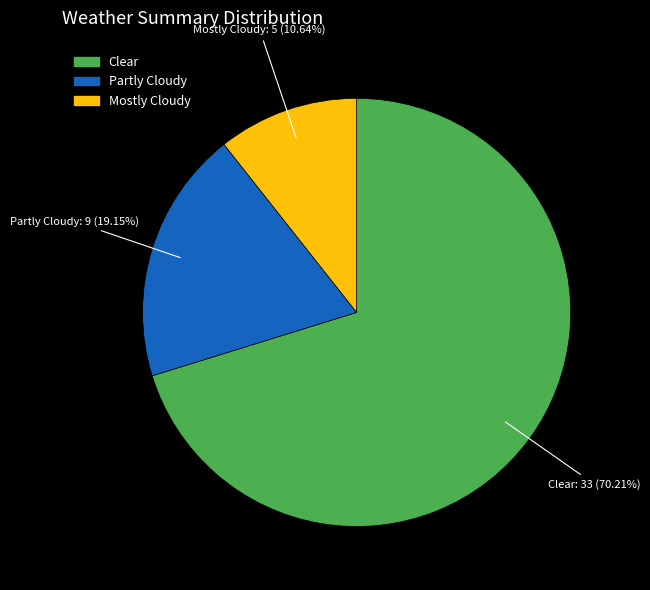

Do Clear and Mostly Cloudy together represent more than half of the pie?

Yes